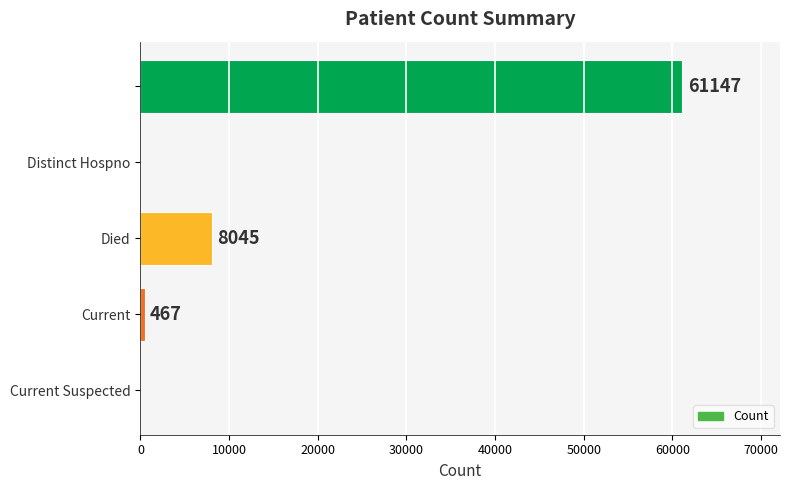

Are the bars grouped side by side (vs. stacked)?

No